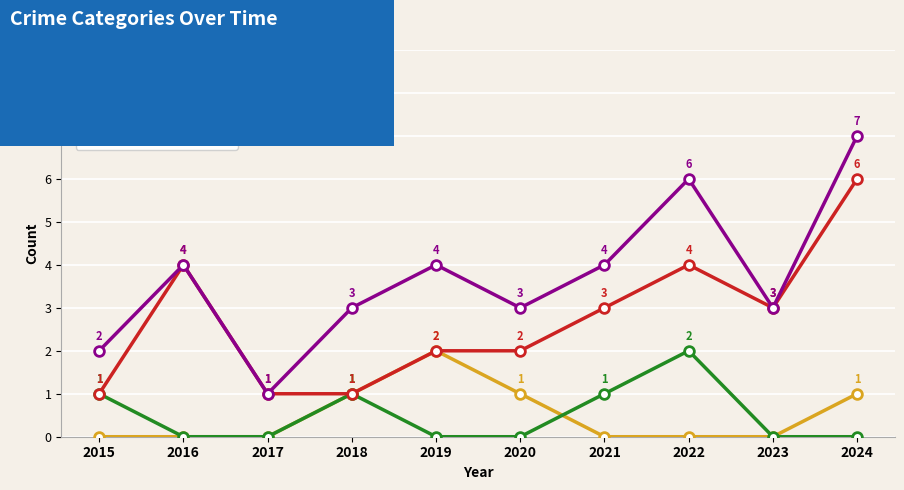

Which category has the lowest value in the Total series?

2017